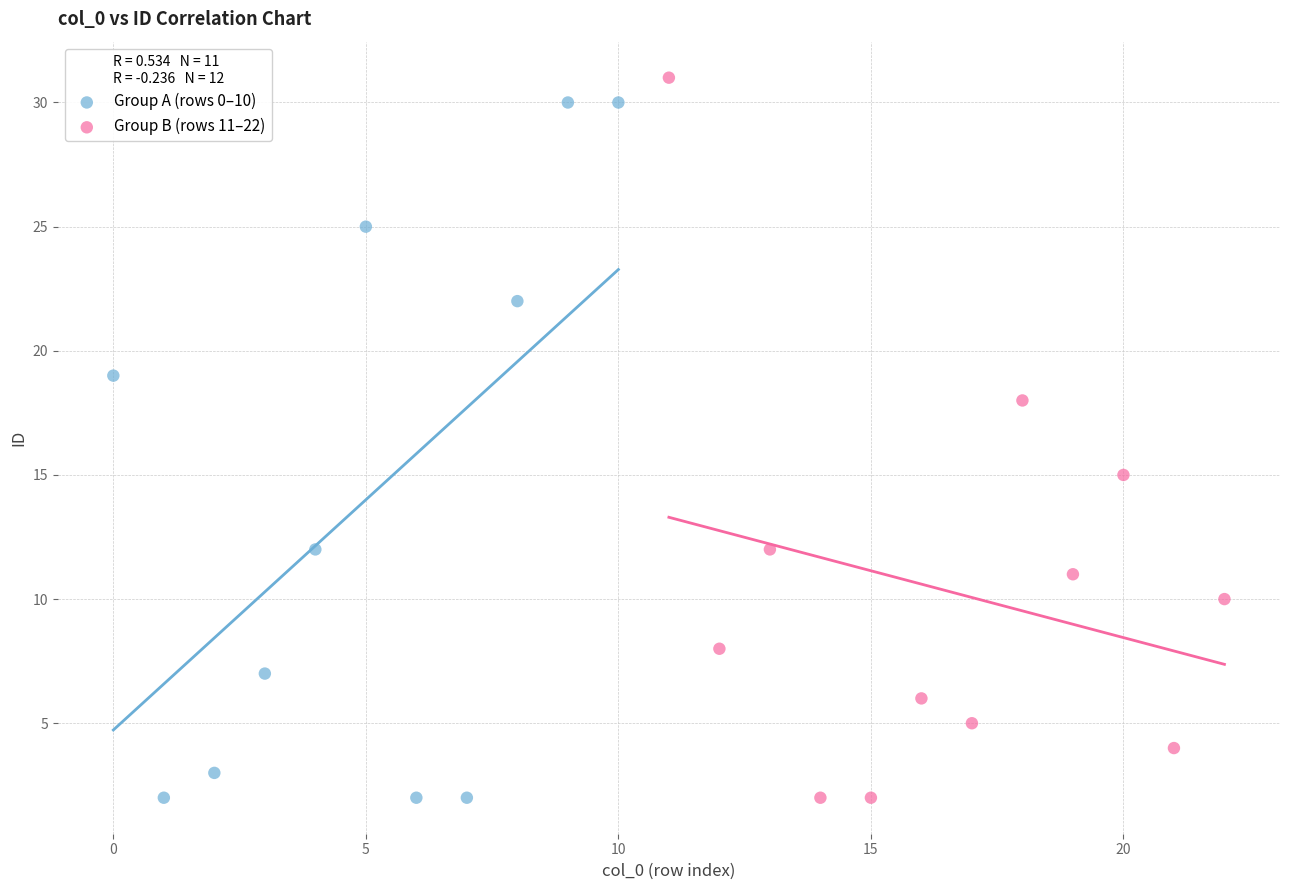

What are all the series names shown in the legend?

Group A (rows 0–10), Group B (rows 11–22)